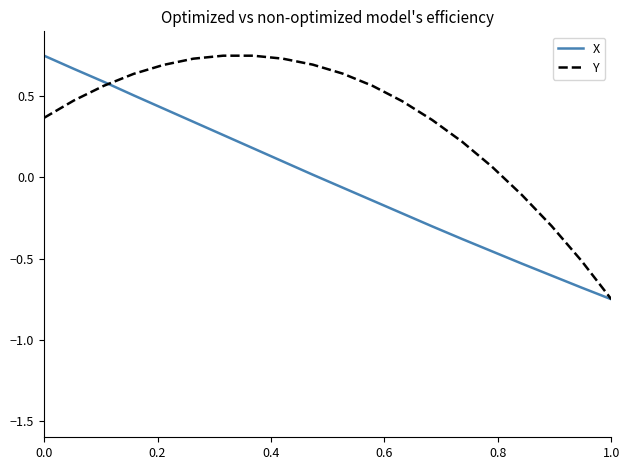

At how many categories does at least one series exceed 0?

16